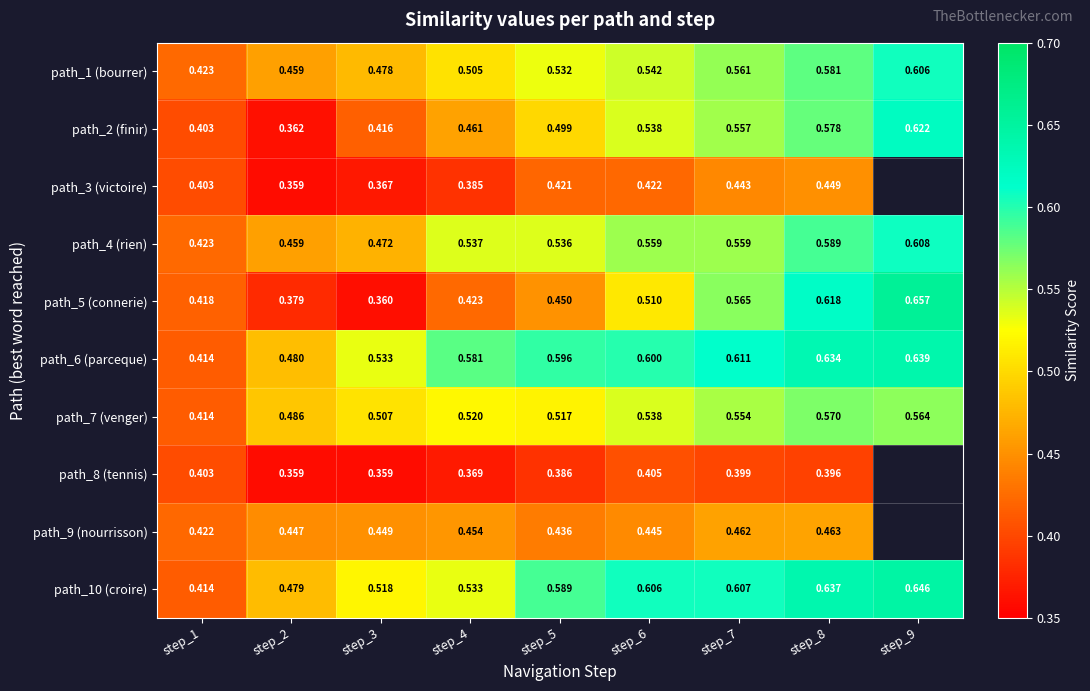

Is it true that path_5 (connerie) equals 0.7 at step_9?

True